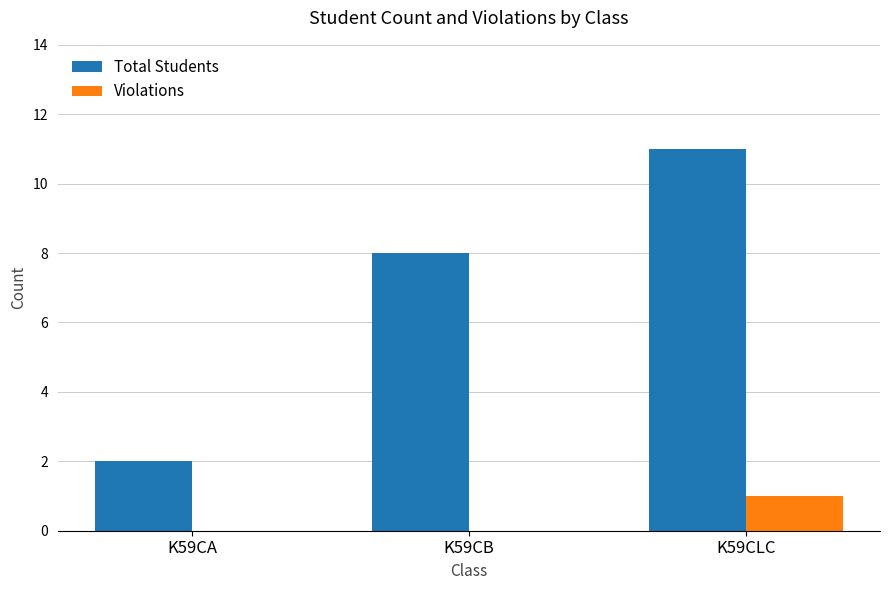

How many data points does each series have?

3